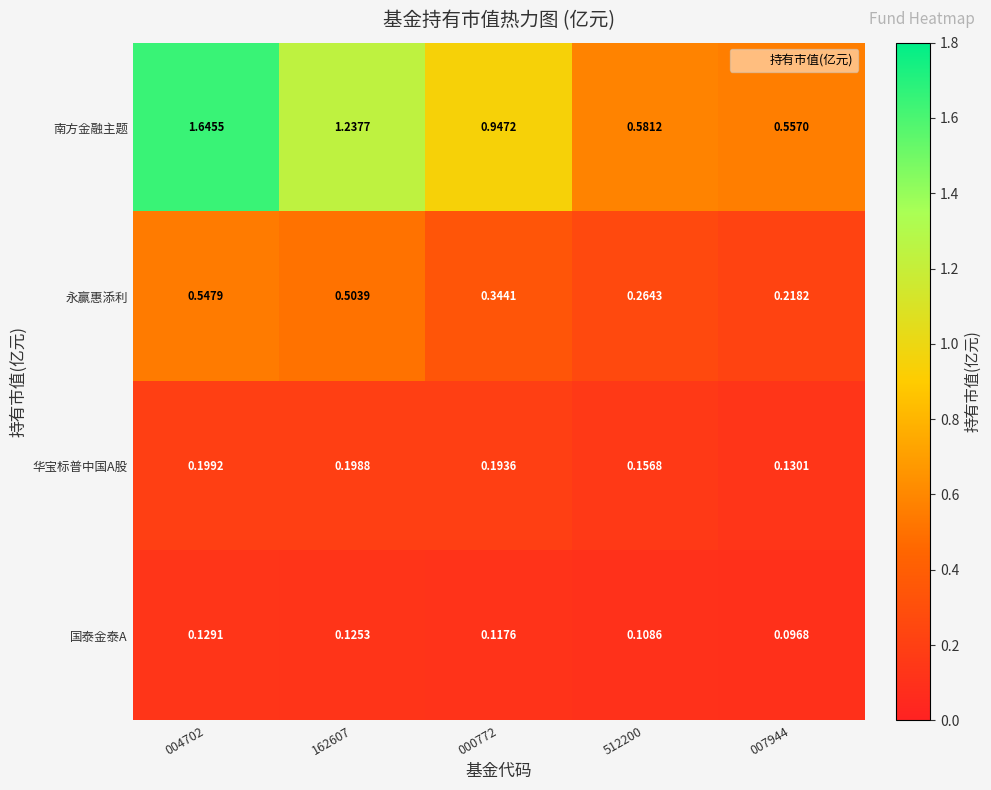

At 000772, list the series in order from largest to smallest.

南方金融主题, 永赢惠添利, 华宝标普中国A股, 国泰金泰A